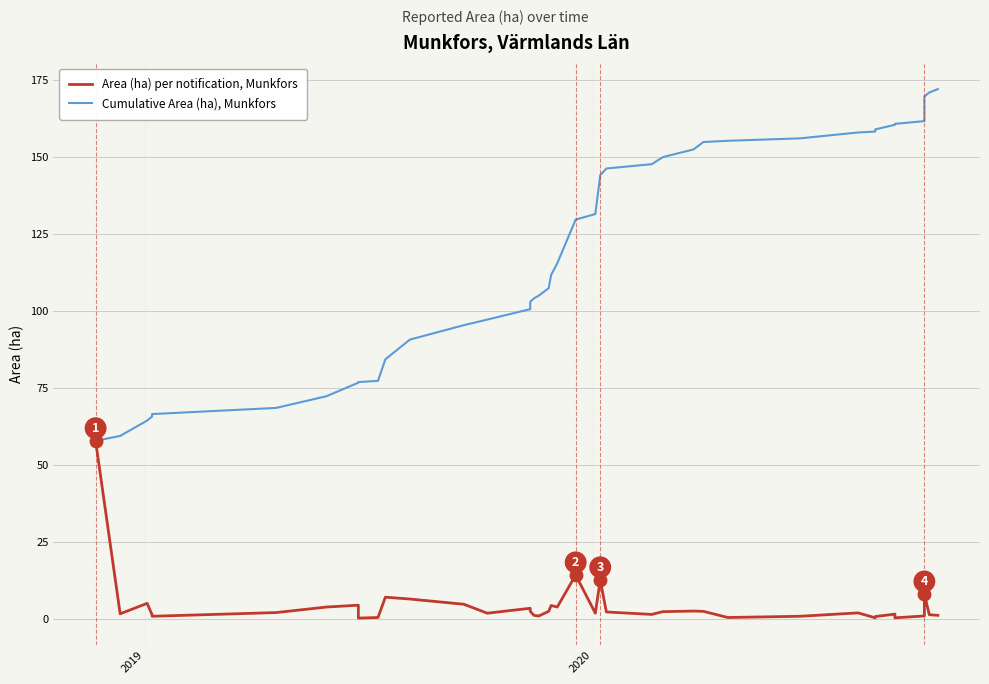

List the series in order of their peak value, lowest first.

Area (ha) per notification, Munkfors, Cumulative Area (ha), Munkfors